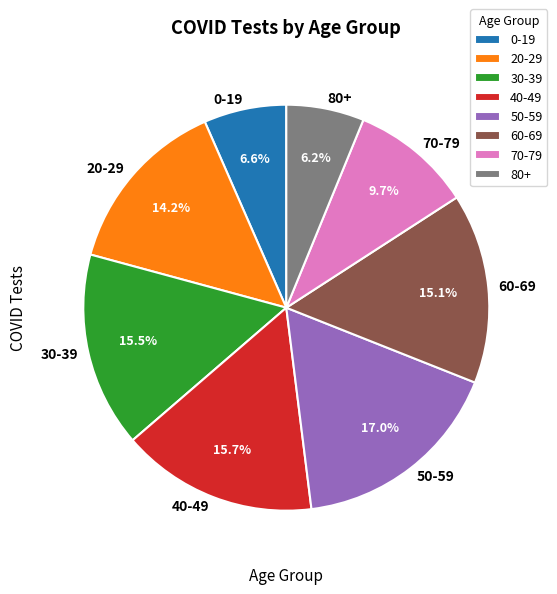

Approximately how many times larger is the value at 50-59 compared to 40-49?

1.1